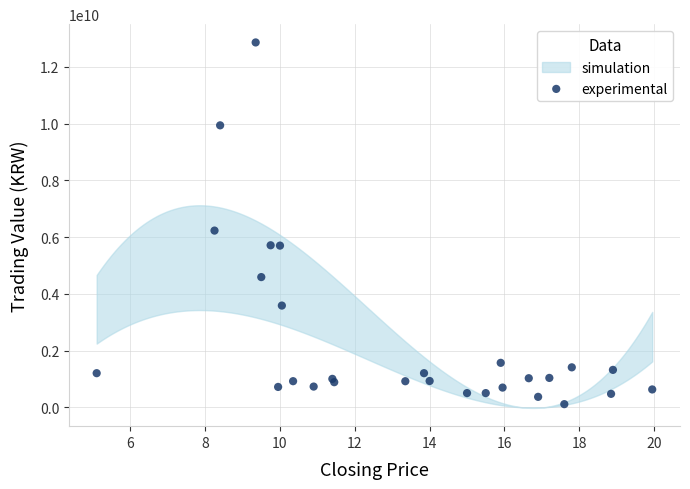

What Y value in the scatter plot is closest to 6489712500?

6232615000